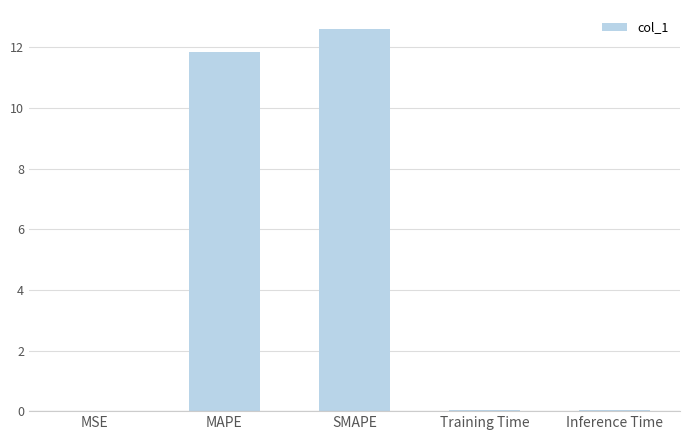

The chart shows a value of 12.6 at SMAPE. True or false?

True